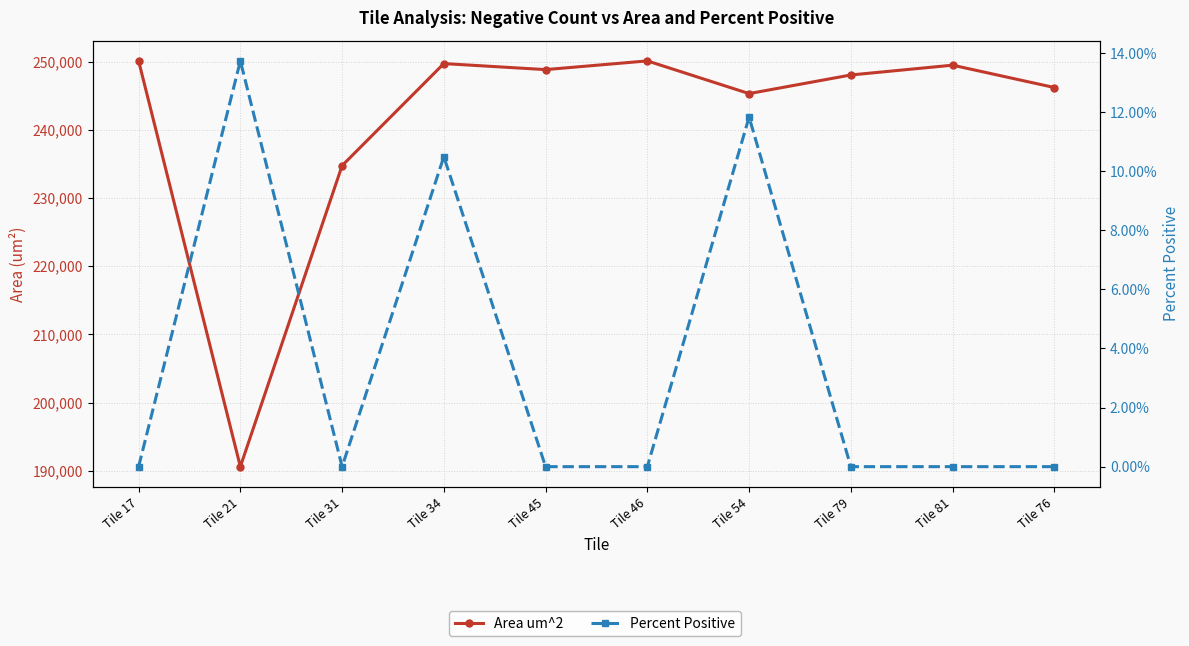

The Percent Positive series shows 0.1 at Tile 21. True or false?

False